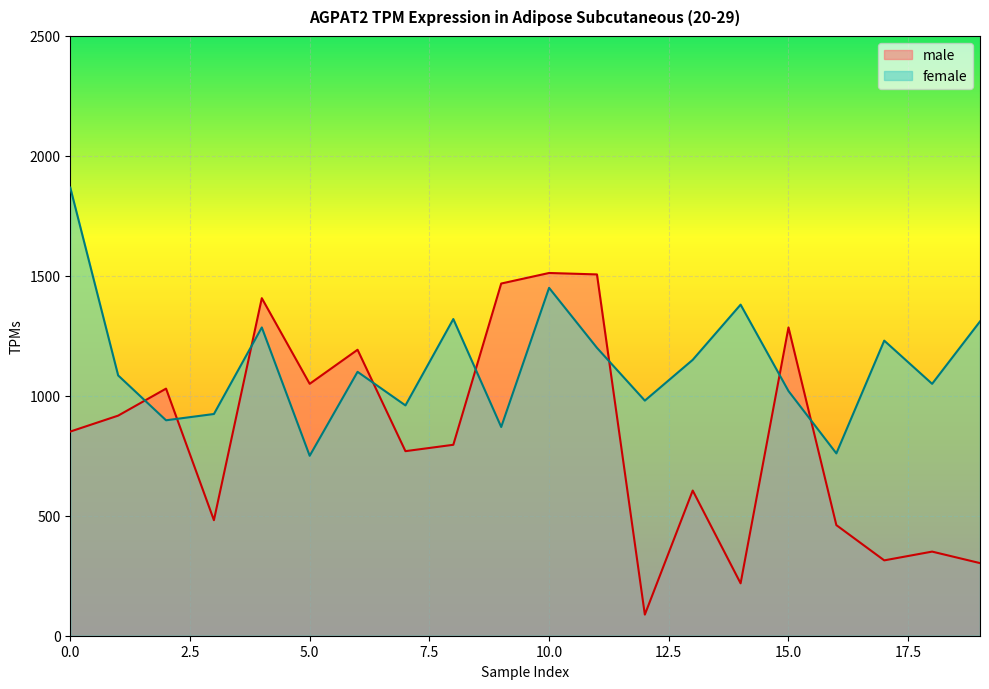

Does the chart display data point markers on the line(s)?

No